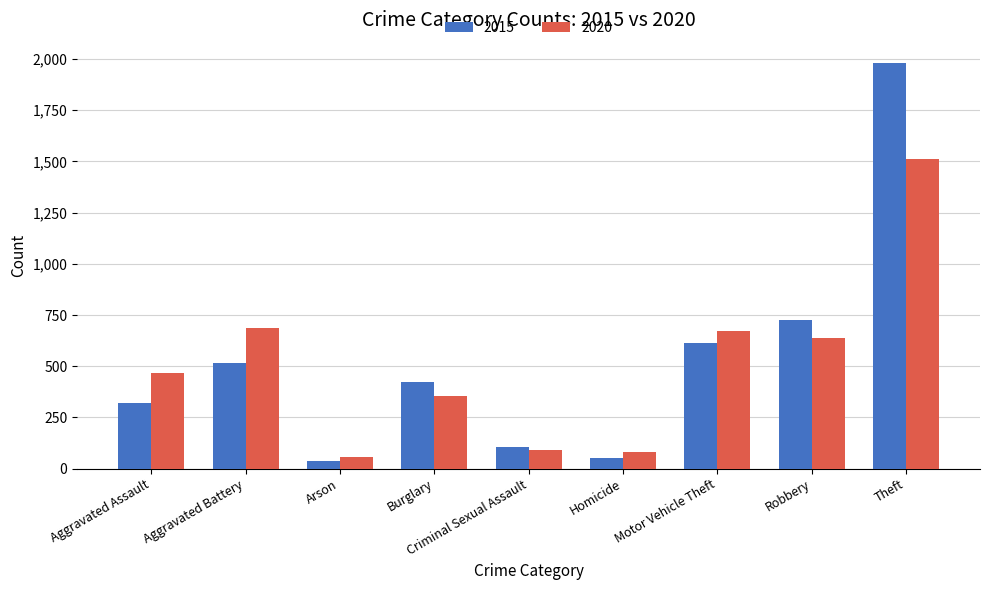

What is the spread (max minus min) of values at Motor Vehicle Theft?

59